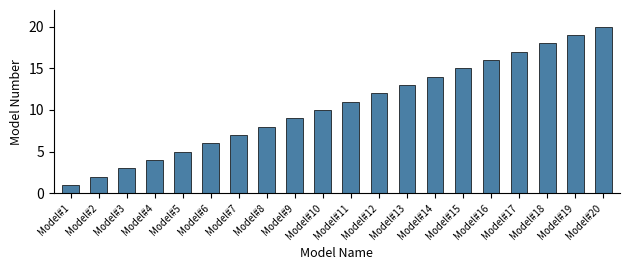

Reading left to right, extract all data points from this chart.

1	2	3	4	5	6	7	8	9	10	11	12	13	14	15	16	17	18	19	20